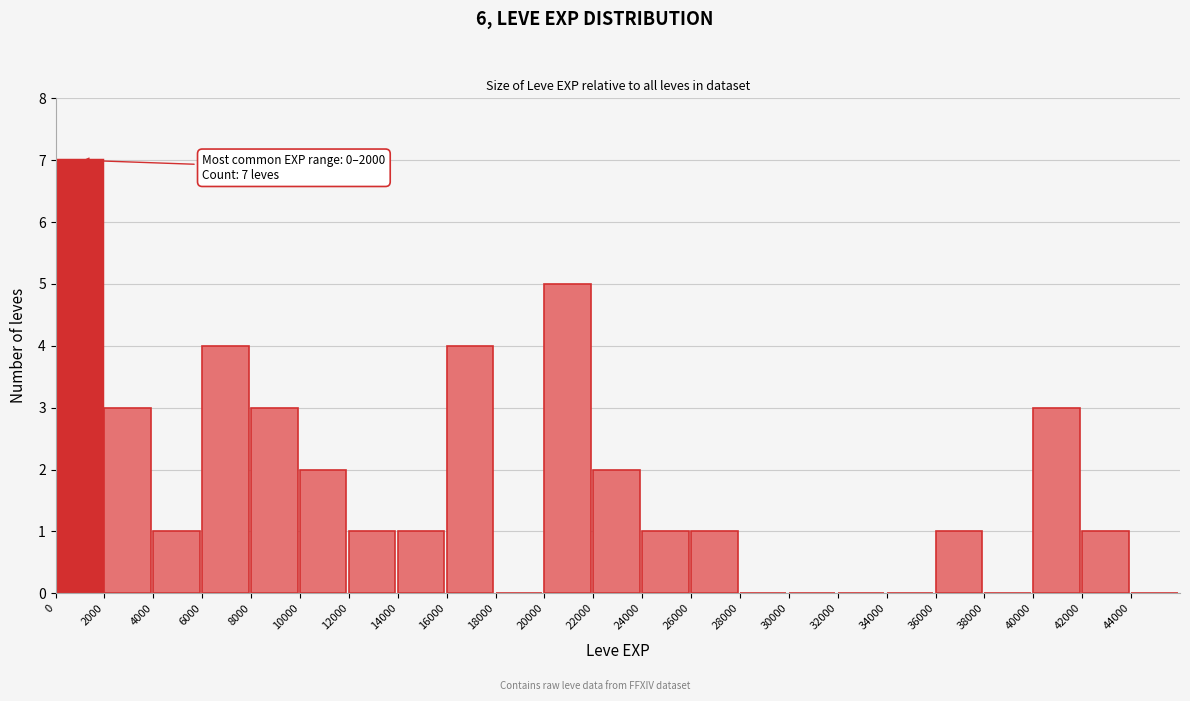

Which range on the x-axis has the tallest bar?

0 to 2000